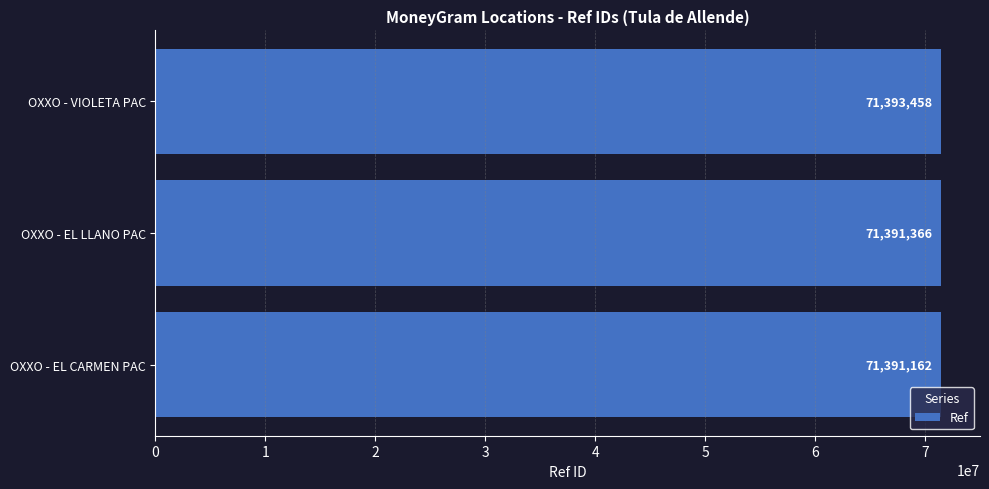

What is the difference between the maximum and minimum values?

2296